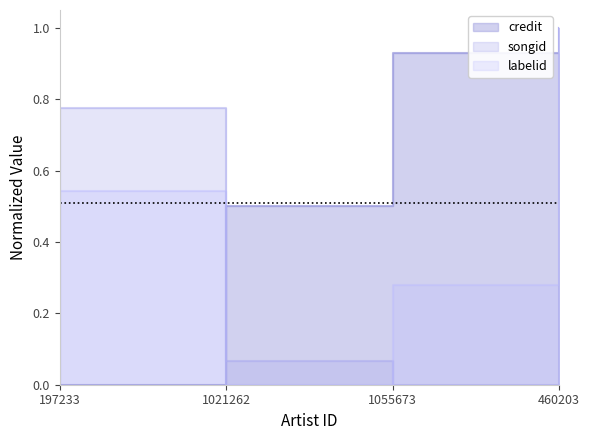

True or false: credit has a value of 0.8 at 1021262.

False